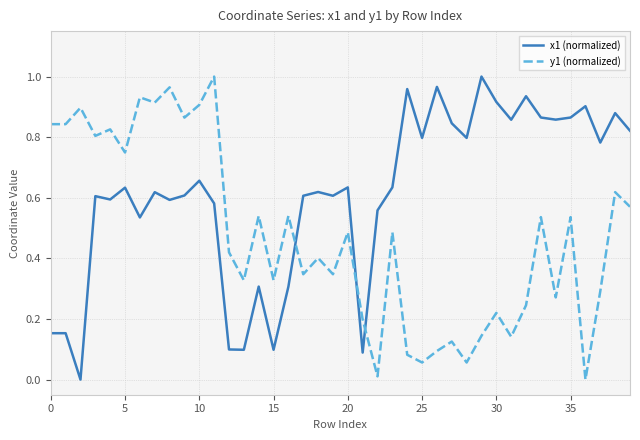

How many intersections are there between y1 (normalized) and x1 (normalized)?

3